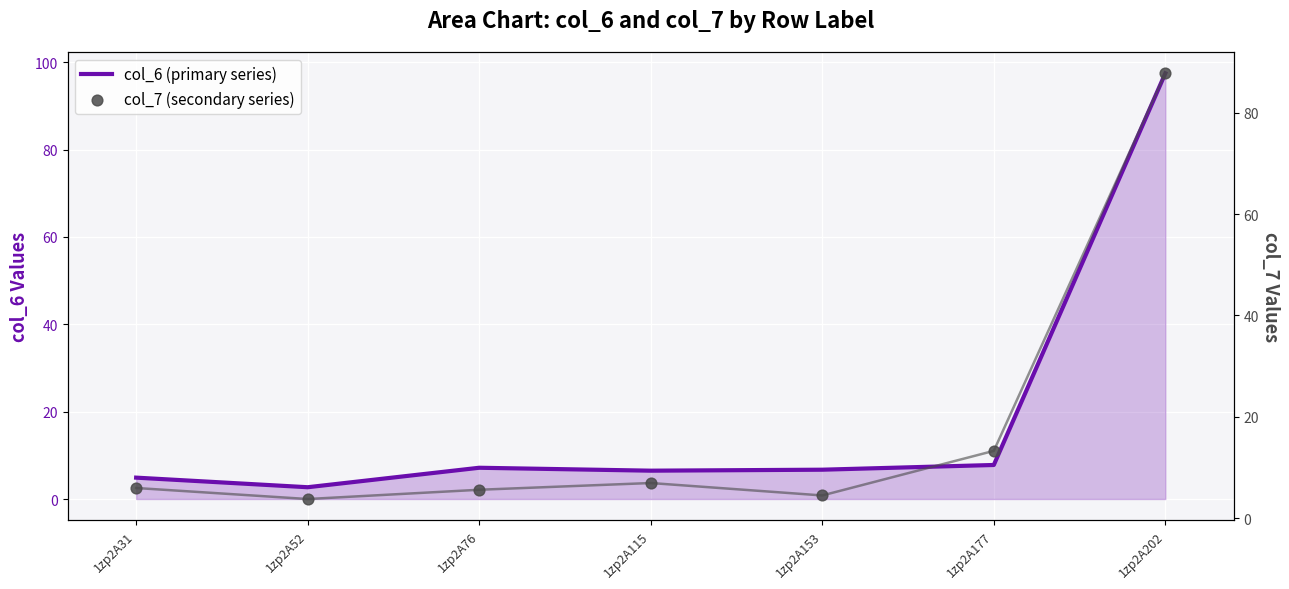

At how many categories does at least one series exceed 19?

1